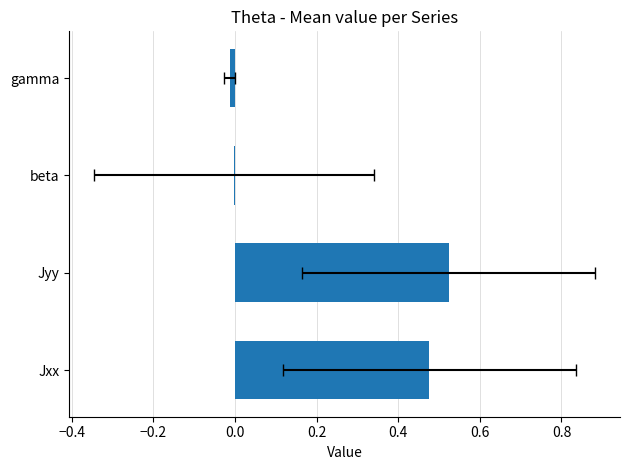

The chart shows a value of 0.3 at Jxx. True or false?

False